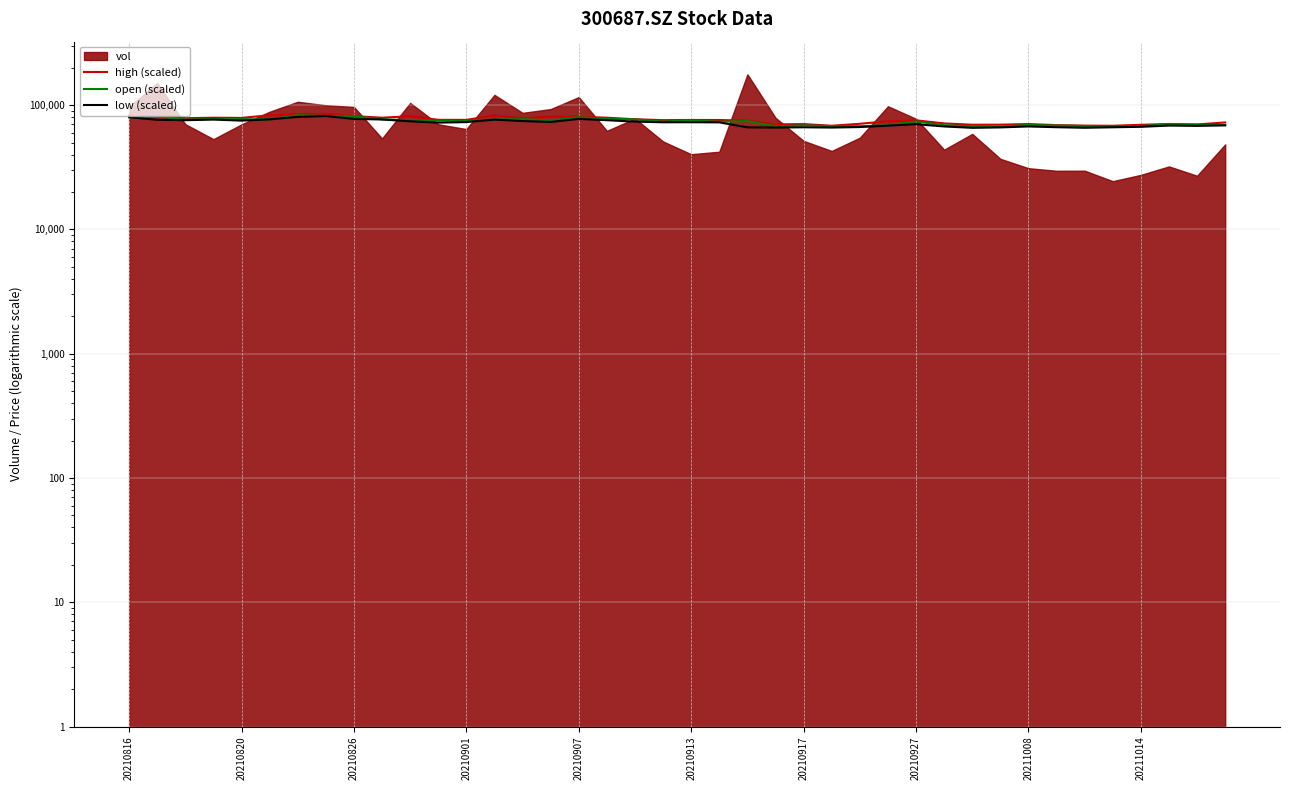

True or false: high (scaled) has a value of 76050 at 20210901.

True